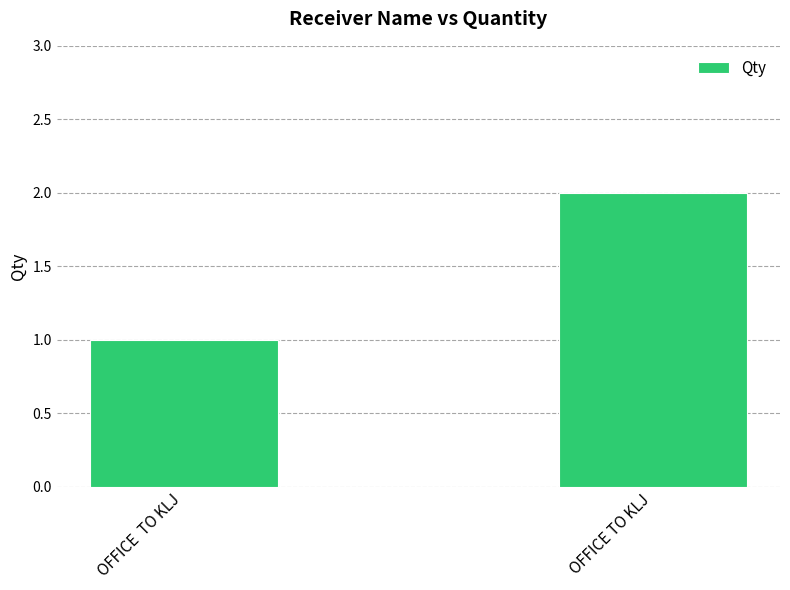

How many categories are shown in the chart?

2